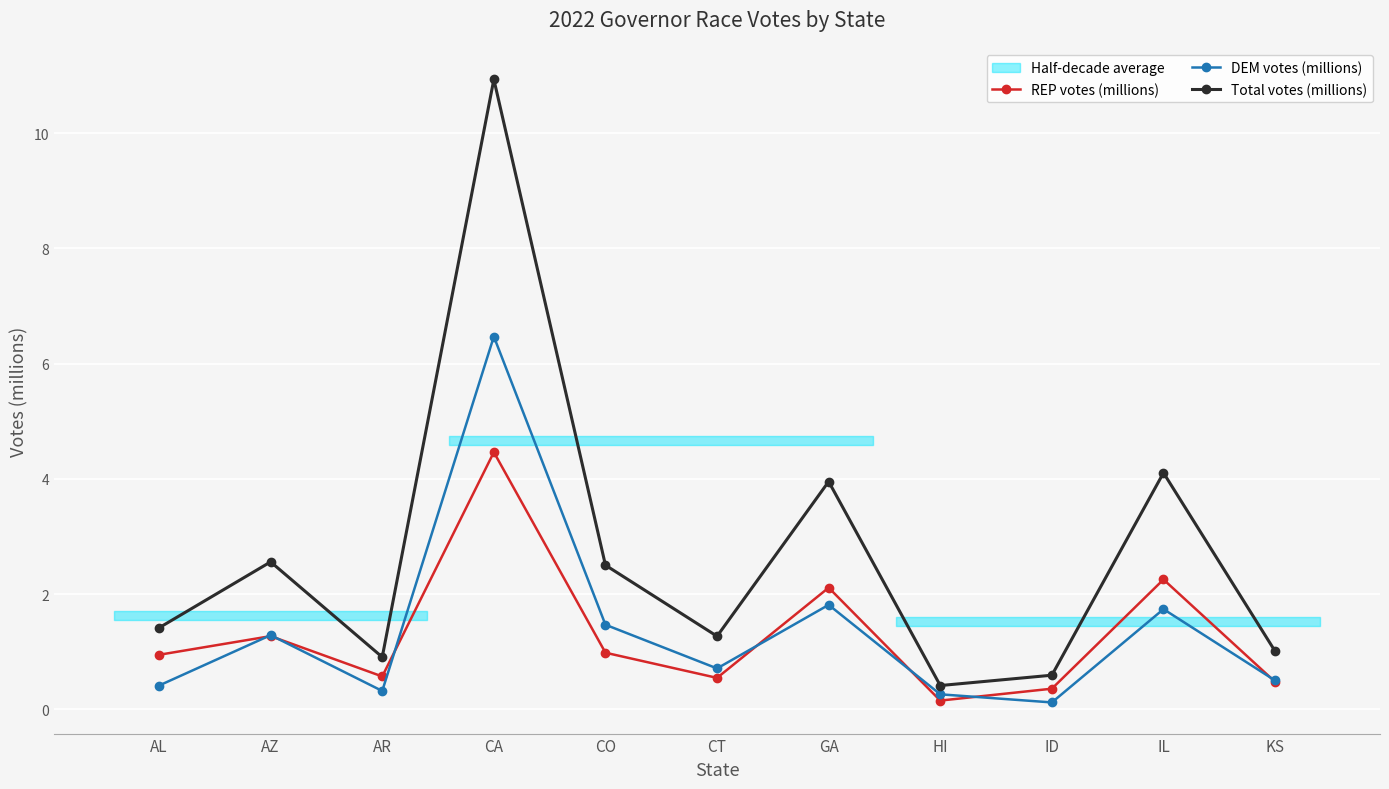

Where is the first local minimum for Total votes (millions)?

AR